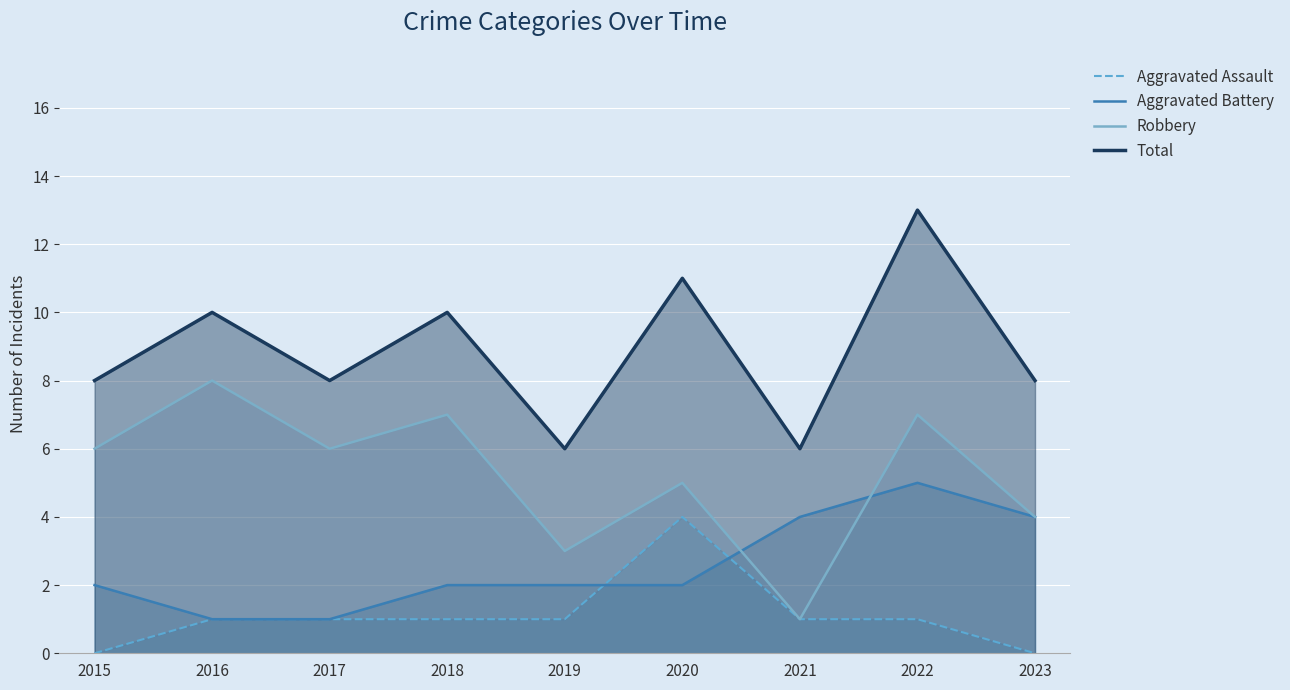

What is the minimum value for Total?

6